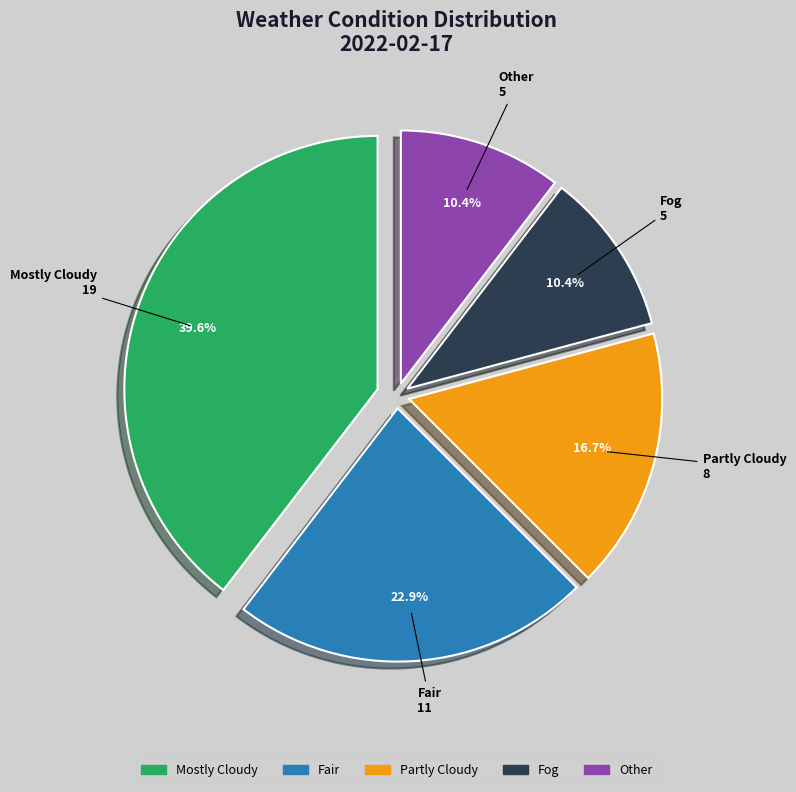

Approximately how many times larger is the value at Fog compared to Partly Cloudy?

0.6